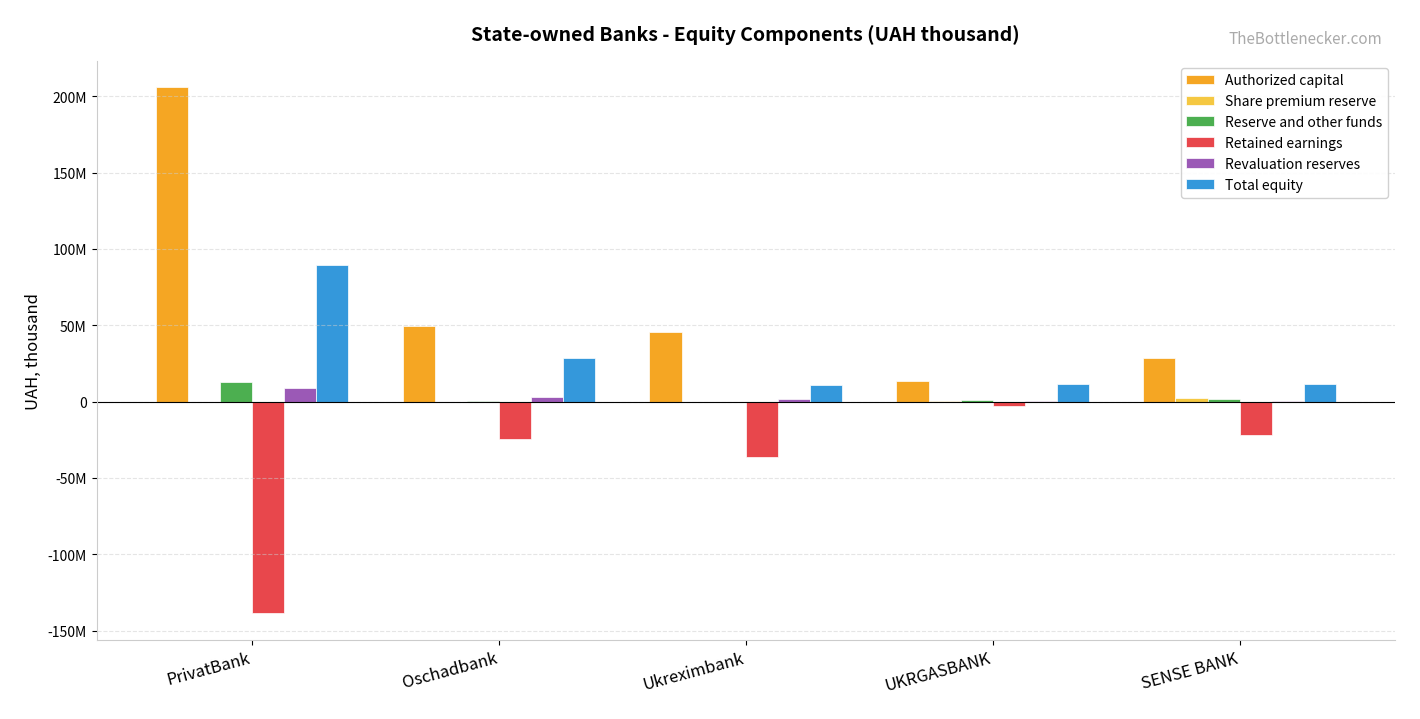

What value does the Share premium reserve series have at UKRGASBANK?

135941.8